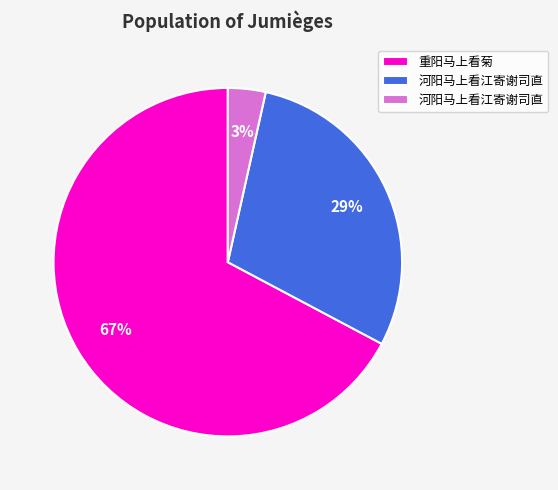

Is there a majority slice in this chart?

Yes